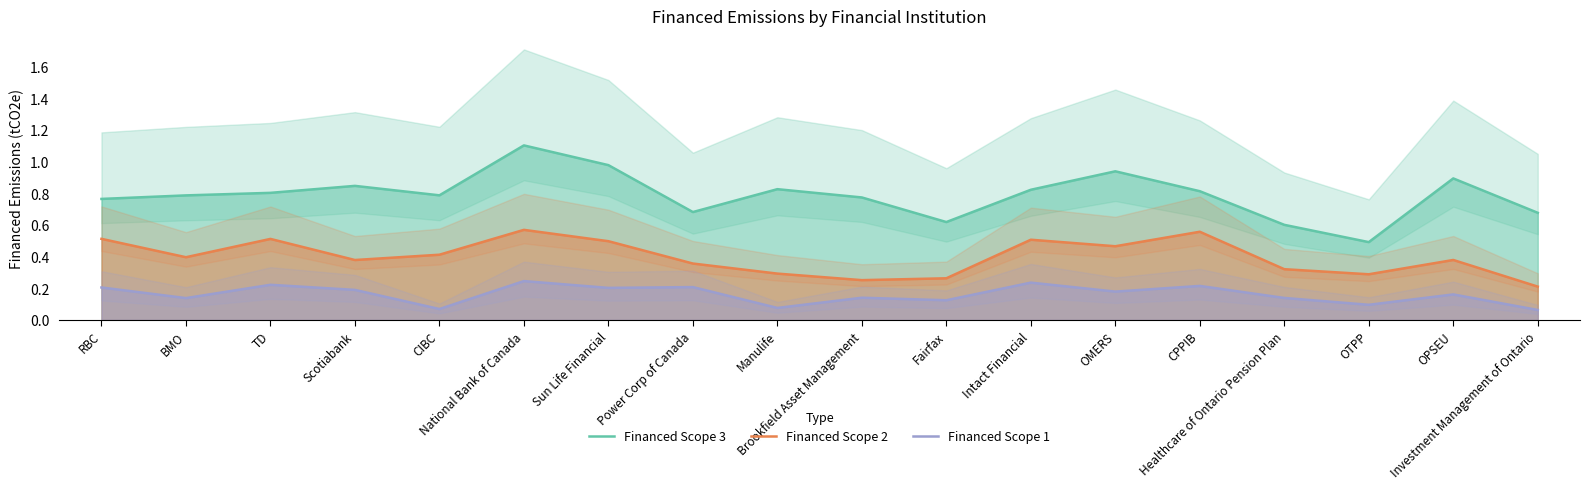

What is the difference between the maximum and second lowest values in the Financed Scope 3 series?

0.5